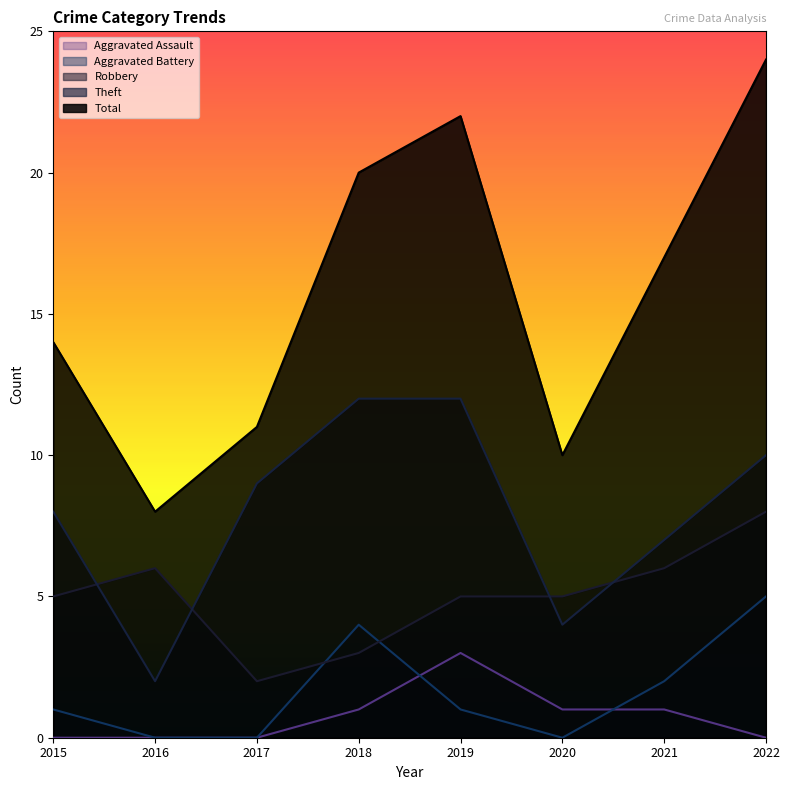

What is the average value of the Theft series?

8